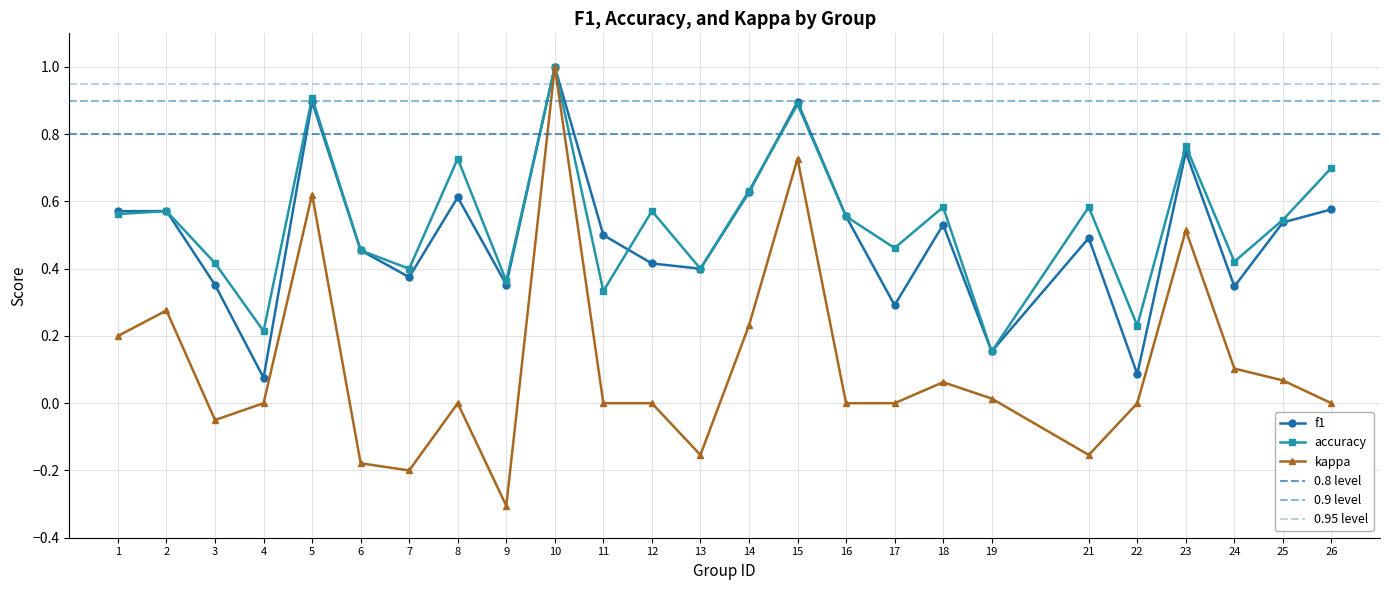

Is the value of accuracy at 2 greater than the value of f1 at 25?

Yes